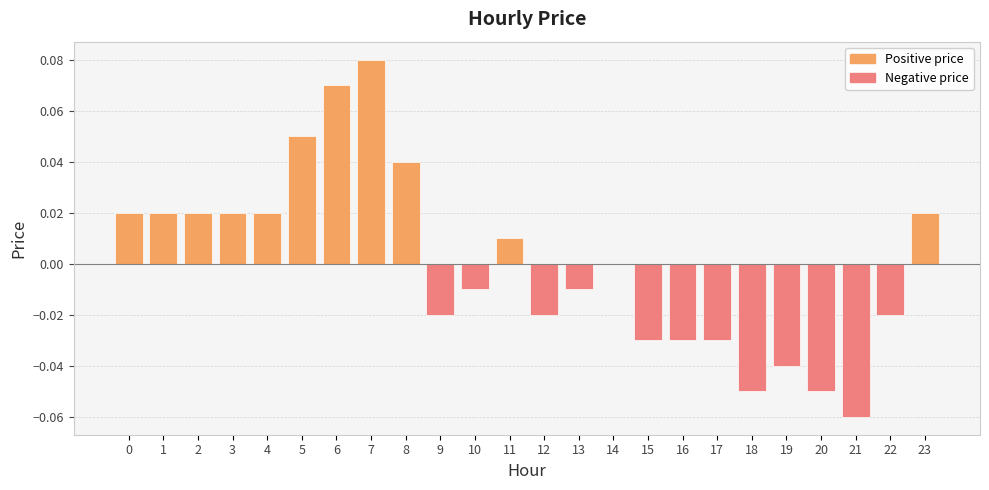

The chart shows a value of 0.0 at 8. True or false?

True